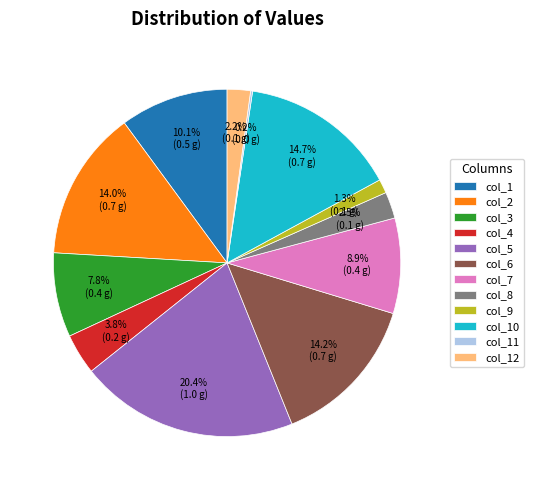

What is the largest slice in the pie chart?

col_5